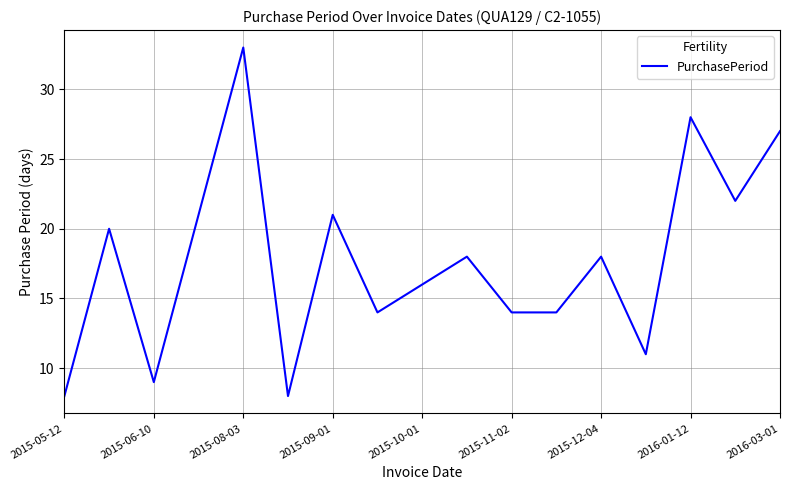

What is the greatest value displayed?

33